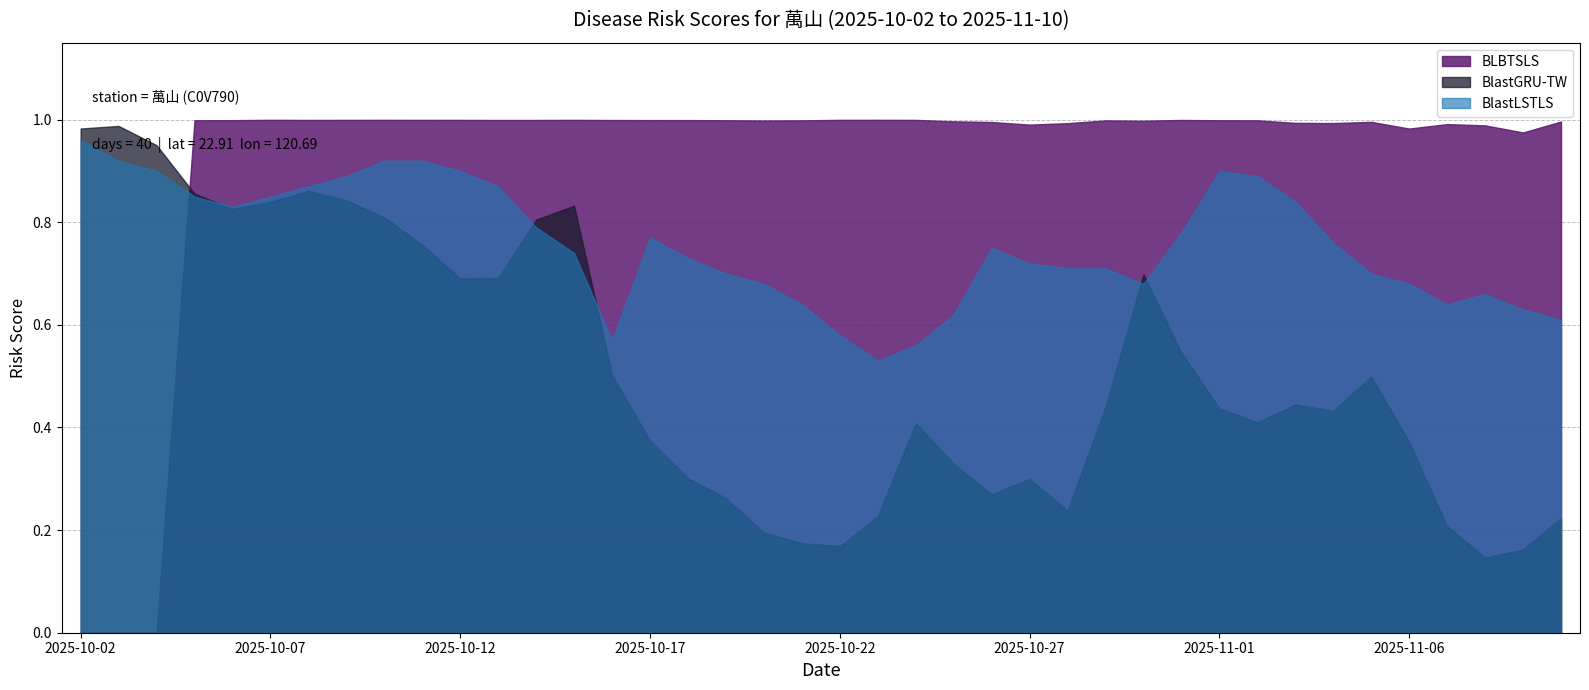

What is the lowest value of the BlastLSTLS series?

0.5